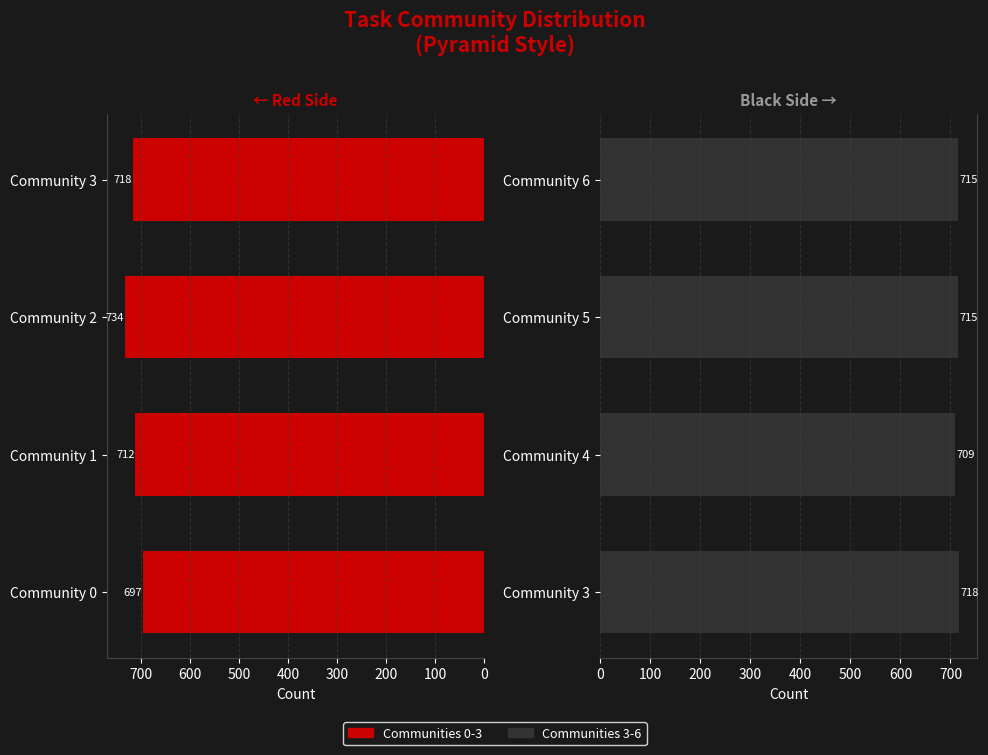

At how many categories does at least one series exceed 715?

3